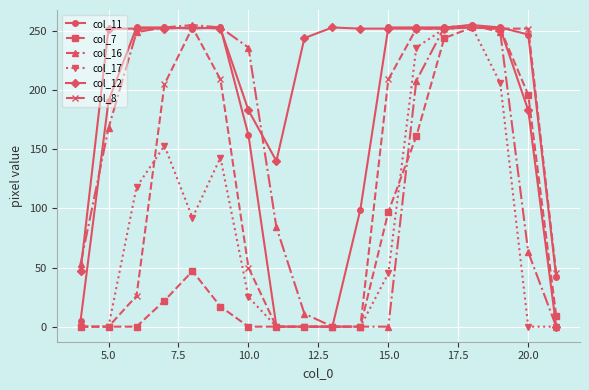

Does the chart have visible grid lines?

Yes